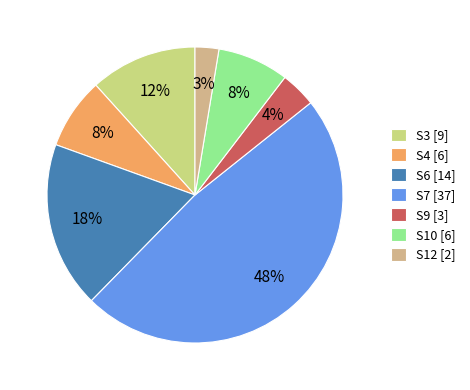

To the nearest percent, what is the difference between the S10 and S9 slice percentages?

4%